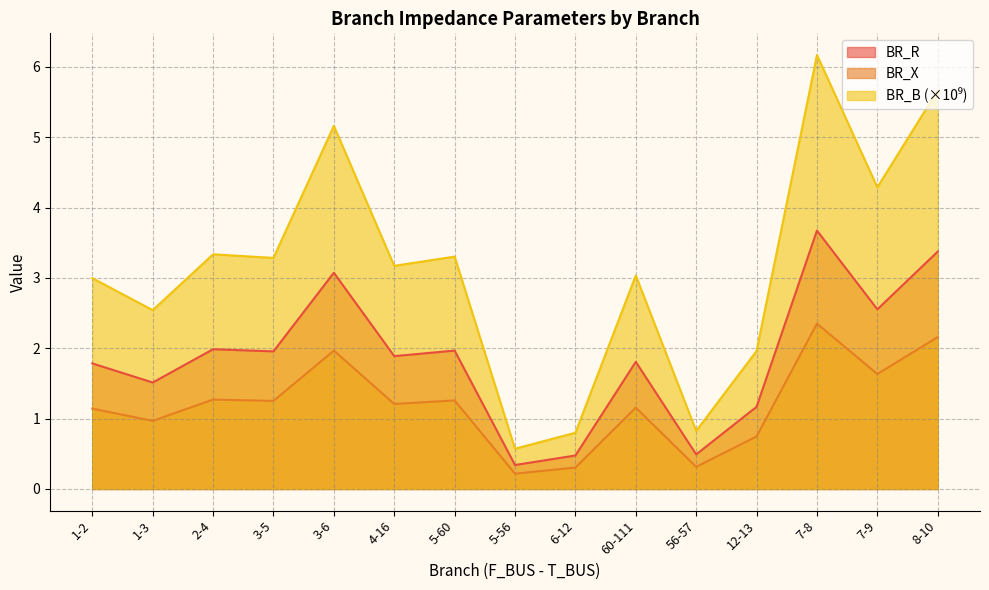

What are all the series names shown in the legend?

BR_R, BR_X, BR_B